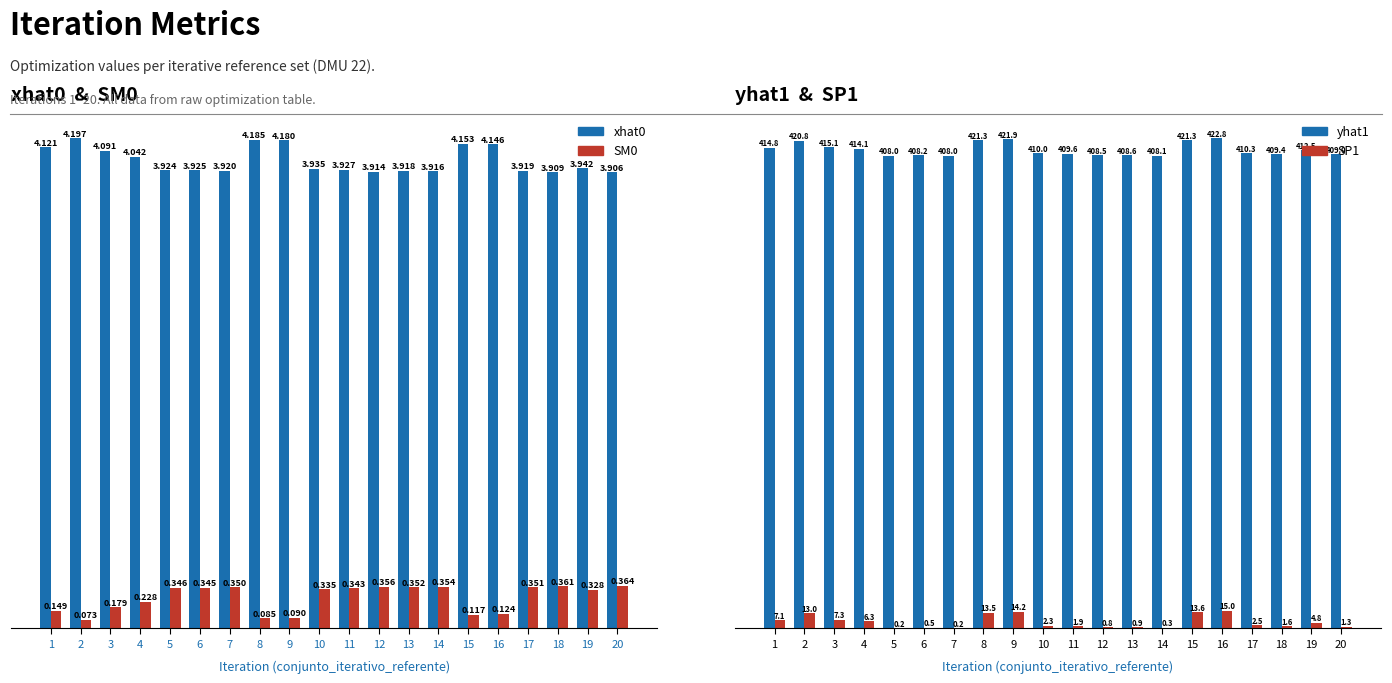

Which series has the widest spread of values?

yhat1